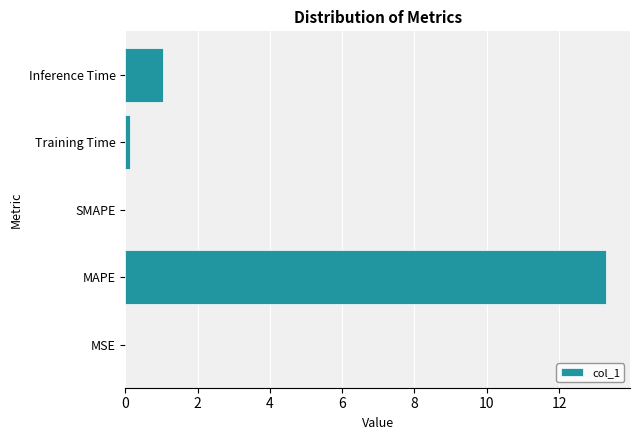

At which category does the chart reach its peak across all series?

MAPE